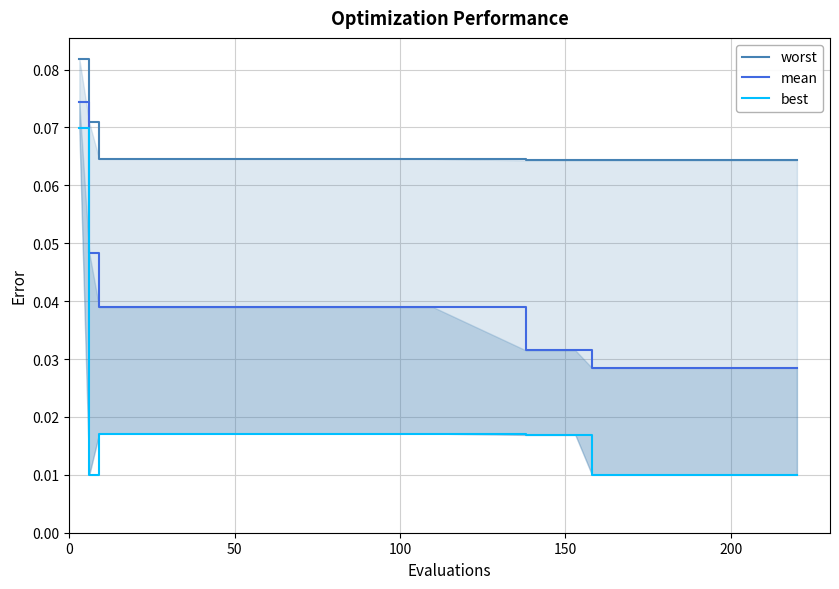

What is the label of the 14th point from the left?

200